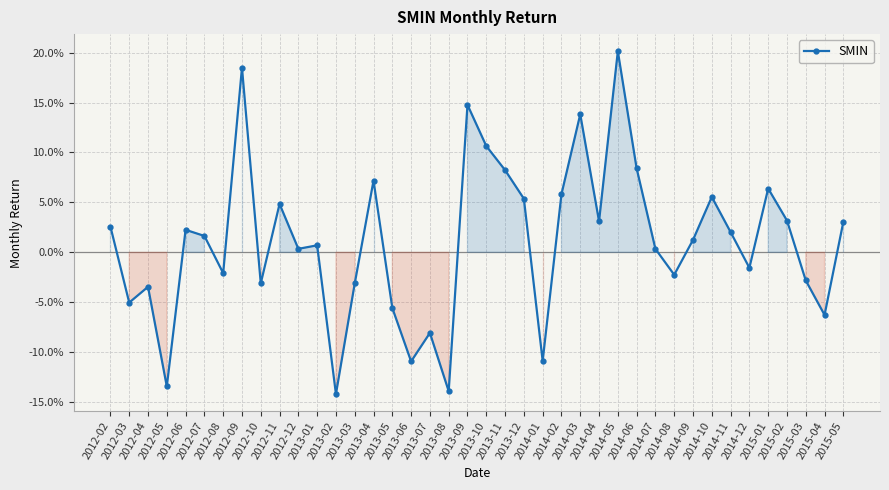

Does the chart have visible grid lines?

Yes